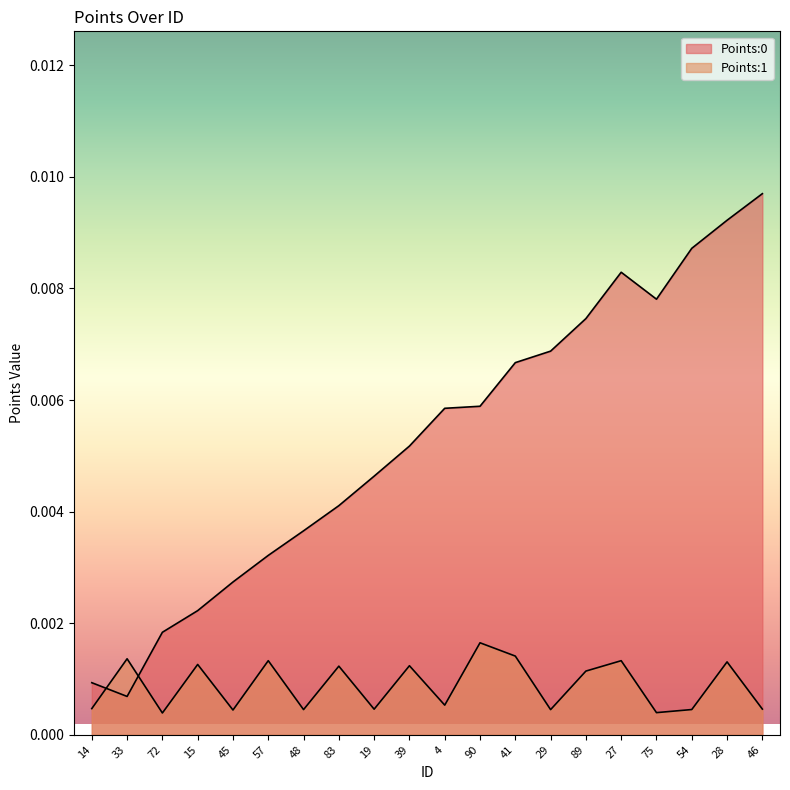

Which series changed the most between 57 and 28?

Points:0